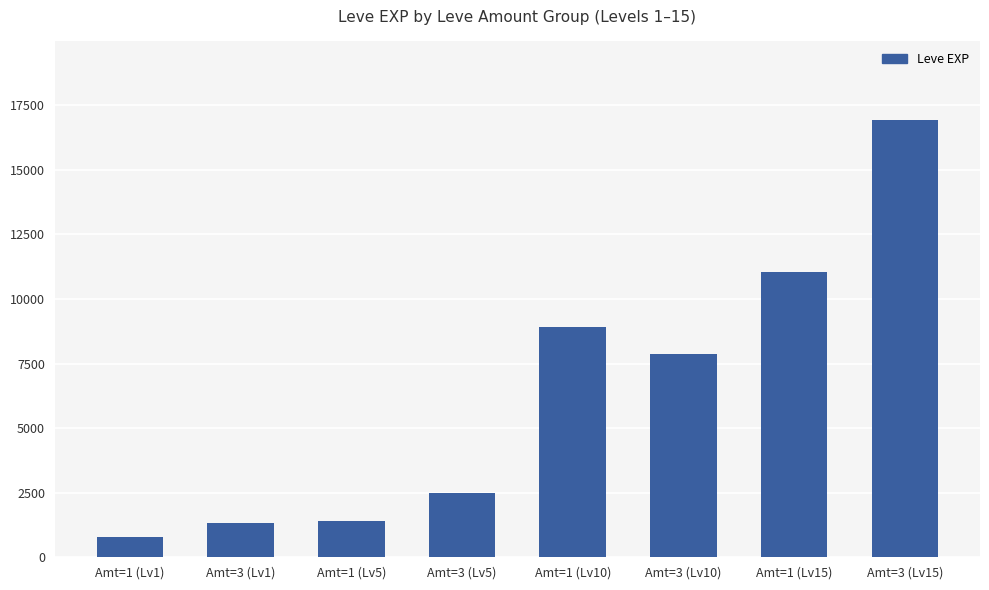

Reading left to right, extract all data points from this chart.

800	1330	1420	2490	8930	7880	11040	16920